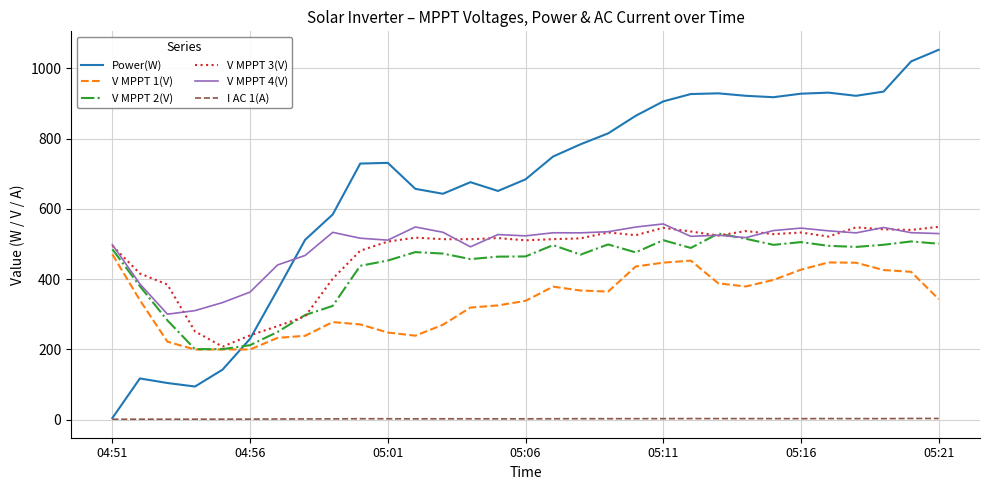

What is the highest value of the V MPPT 1(V) series?

470.5